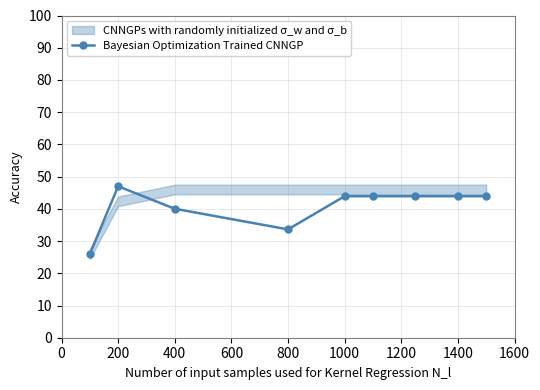

Reading left to right, extract all data points from this chart.

26.0	47.0	40.0	33.6	43.9	43.9	43.9	43.9	43.9